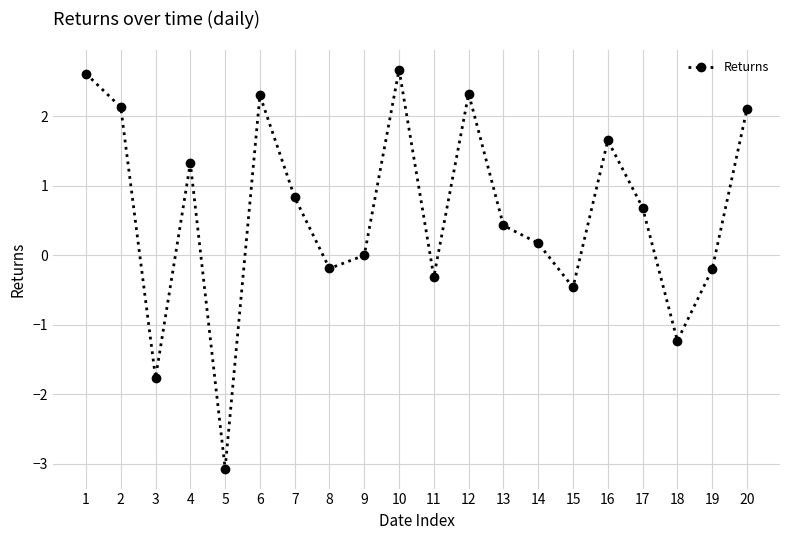

At which category does the data reach its first local peak?

4